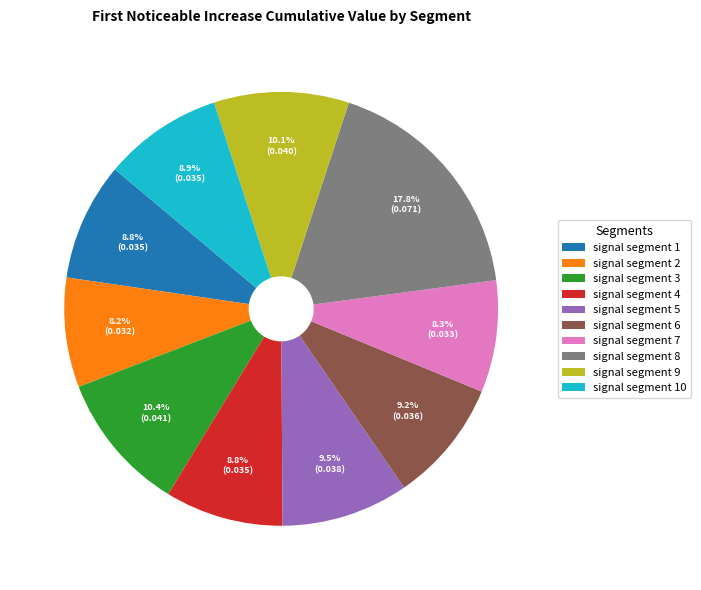

To the nearest percent, what percentage of the pie is signal segment 4?

9%